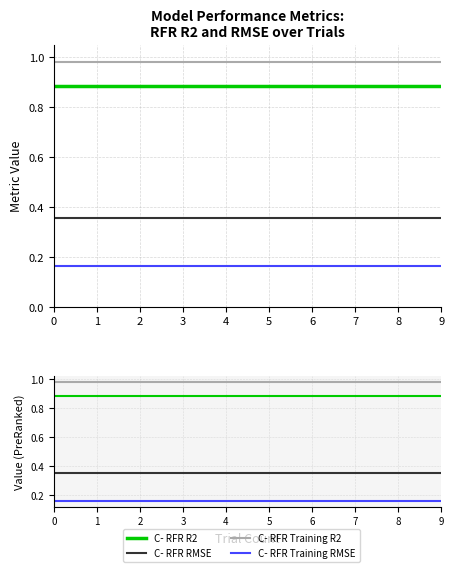

Reading right to left, list all the values displayed in this chart.

C- RFR R2: 0.9	0.9	0.9	0.9	0.9	0.9	0.9	0.9	0.9	0.9
C- RFR RMSE: 0.4	0.4	0.4	0.4	0.4	0.4	0.4	0.4	0.4	0.4
C- RFR Training R2: 1.0	1.0	1.0	1.0	1.0	1.0	1.0	1.0	1.0	1.0
C- RFR Training RMSE: 0.2	0.2	0.2	0.2	0.2	0.2	0.2	0.2	0.2	0.2